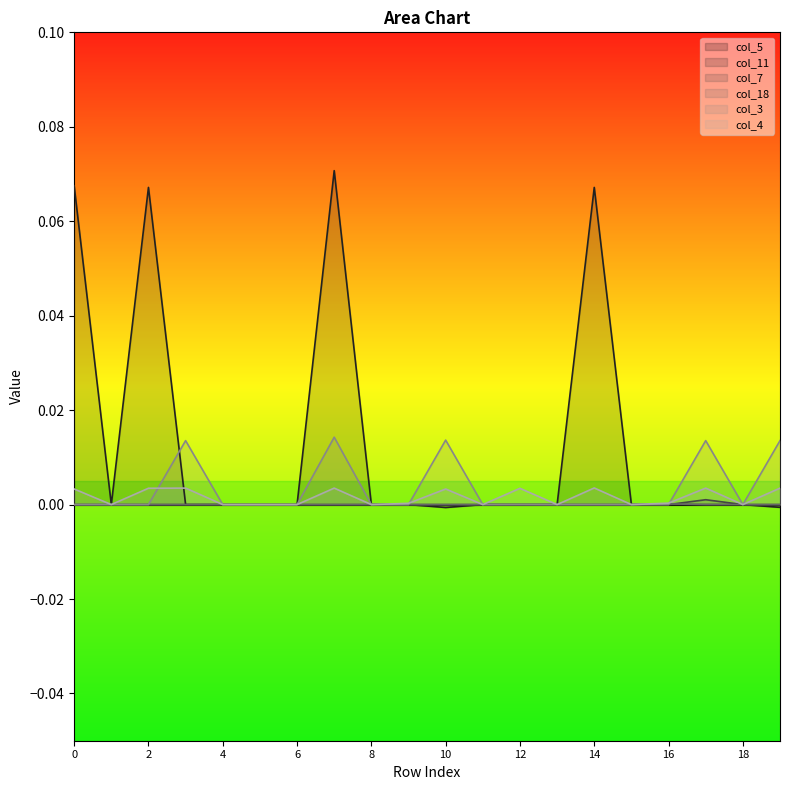

Which label corresponds to the smallest value in the chart?

10